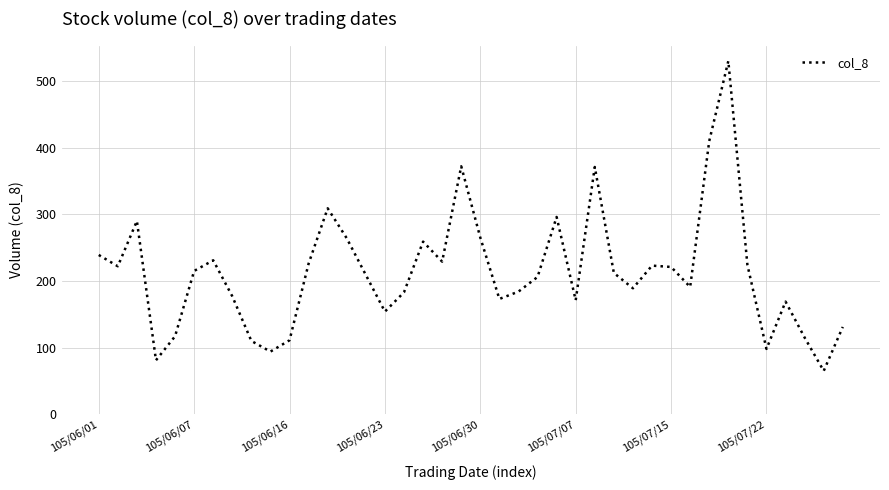

What is the greatest value displayed?

530